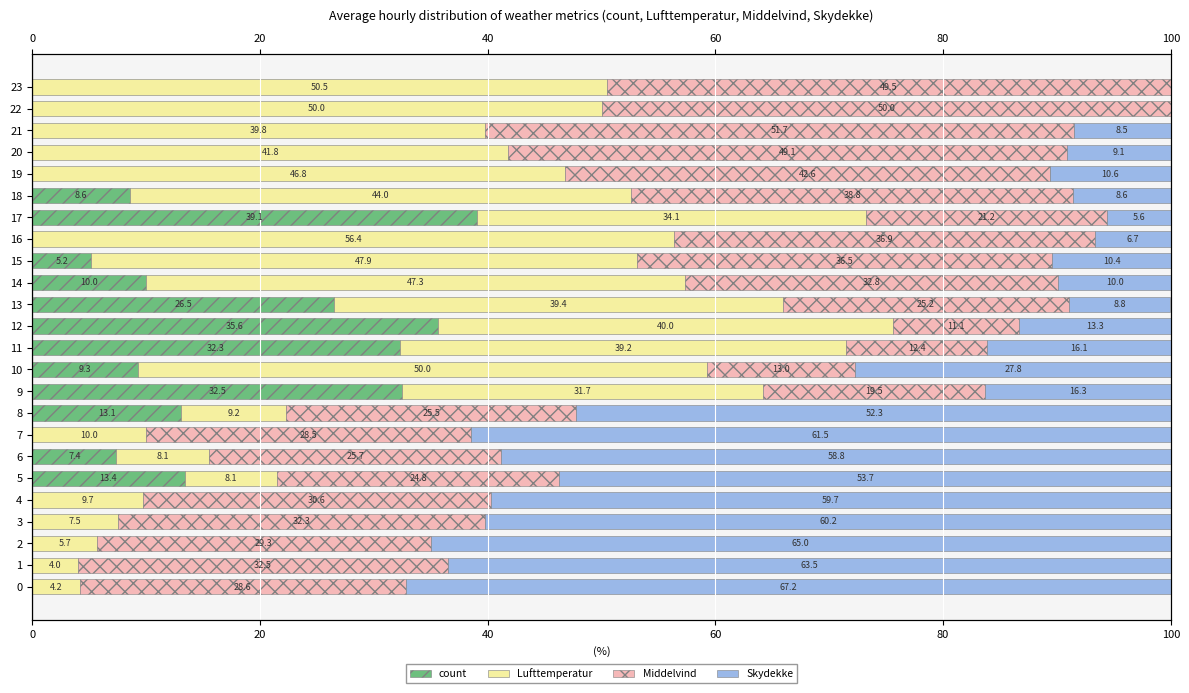

What is the greatest value displayed?

67.2